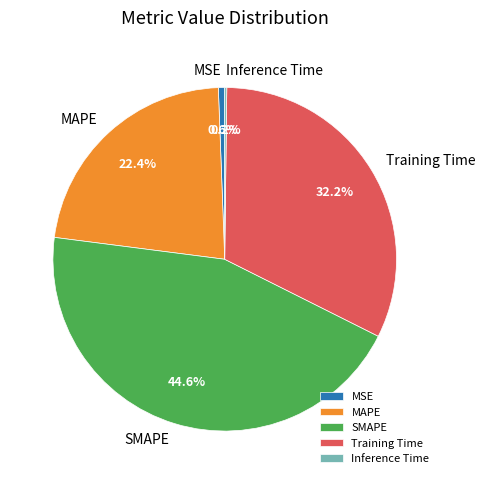

Is there any slice that represents more than half of the pie?

No